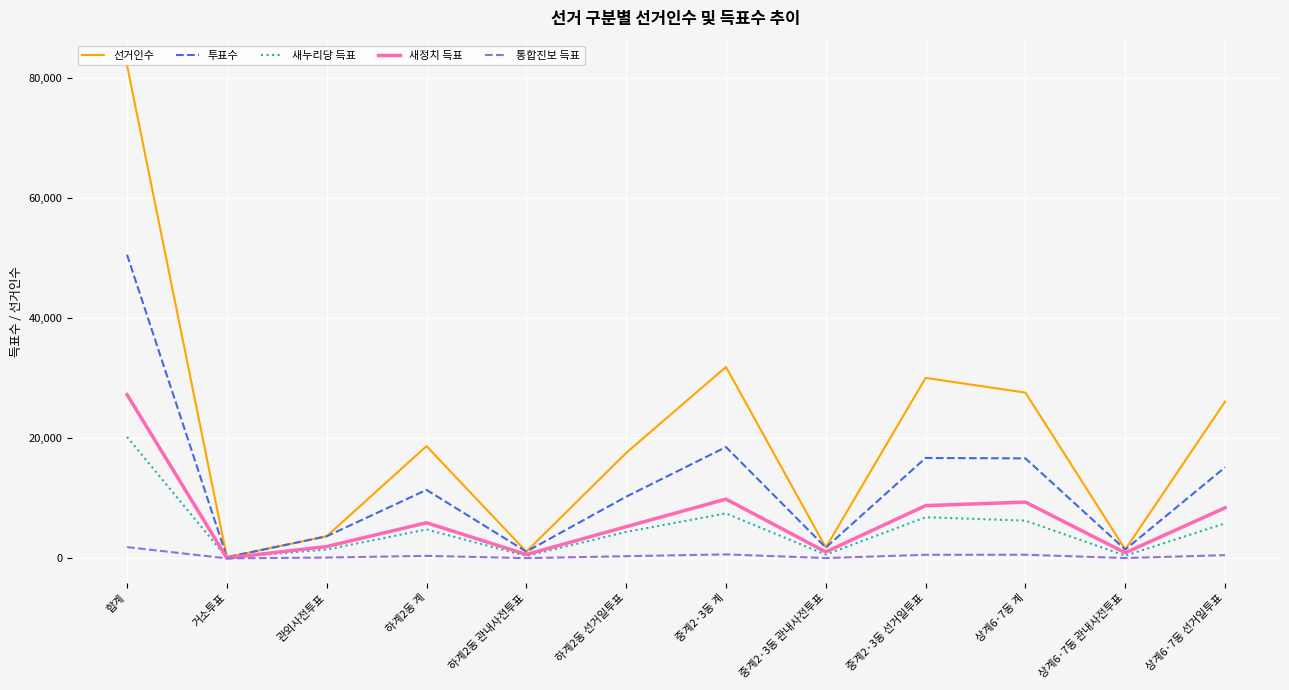

Rank the series by their maximum value, from highest to lowest.

선거인수, 투표수, 새정치 득표, 새누리당 득표, 통합진보 득표